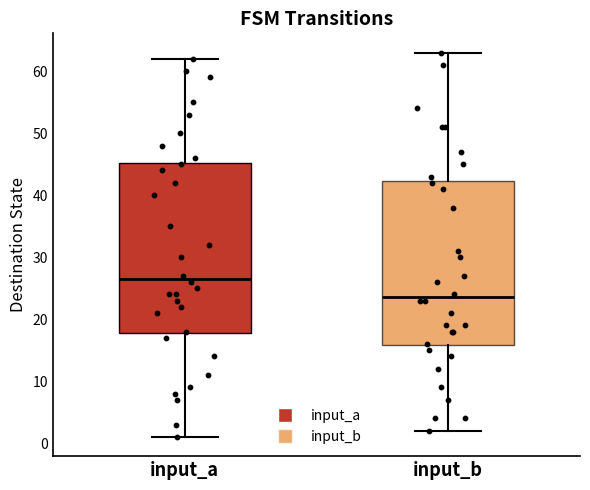

Reading left to right, transcribe this box plot: for each box, give where its median line is, the range the box spans, and where its two whiskers end, as read against the y-axis. The values are not printed on the chart, so give them approximately, as read against the axis.

input_a: median 27, box 18 to 45, whiskers 1 to 62
input_b: median 24, box 16 to 42, whiskers 2 to 63